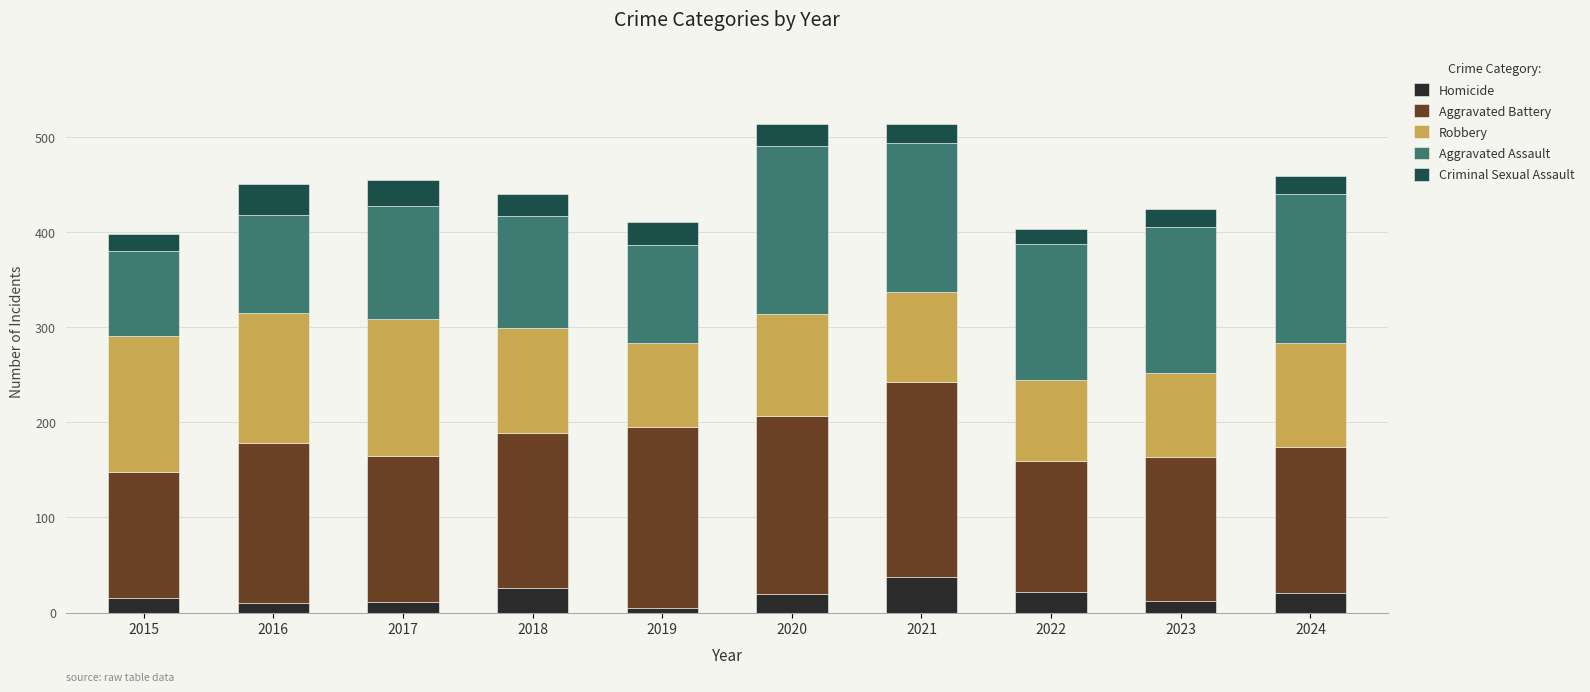

What is the highest value of the Homicide series?

37